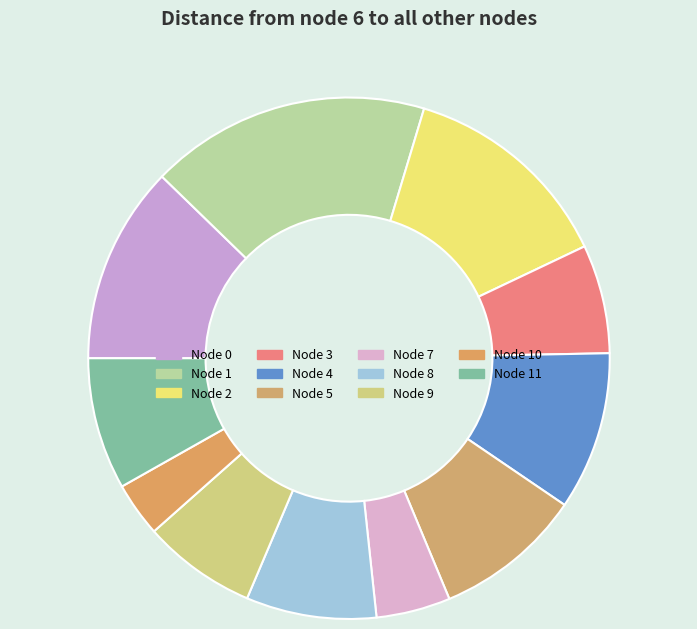

What is the smallest slice in the pie chart?

Node 10